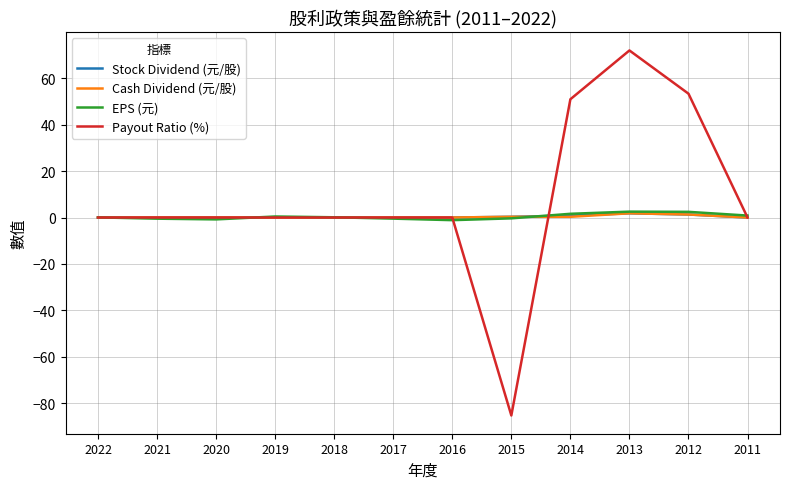

At which category is the sum across all series the highest?

2013